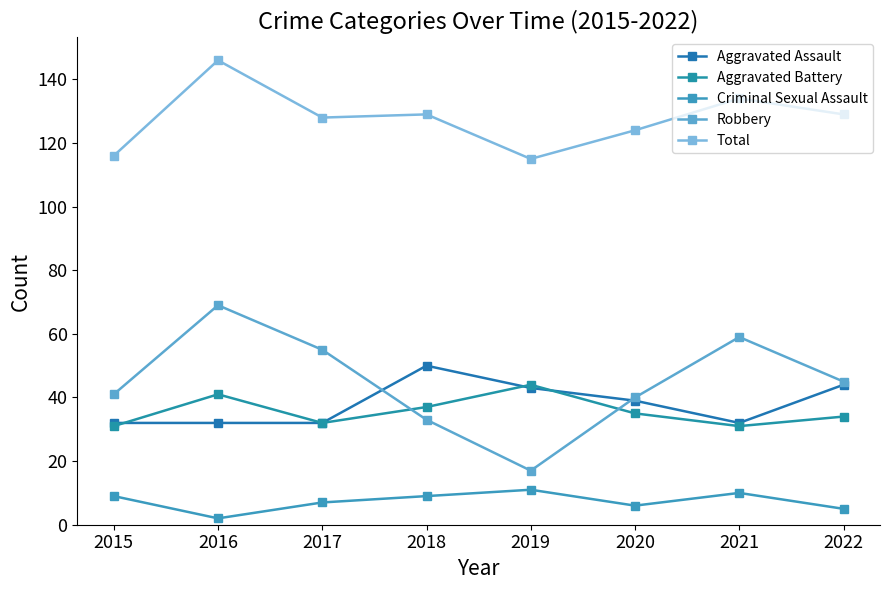

At which label does Criminal Sexual Assault reach its minimum?

2016